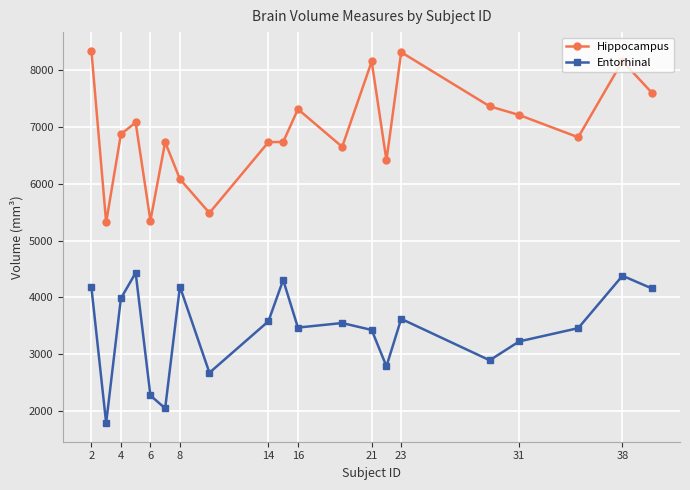

True or false: Entorhinal and Hippocampus intersect in this chart.

False